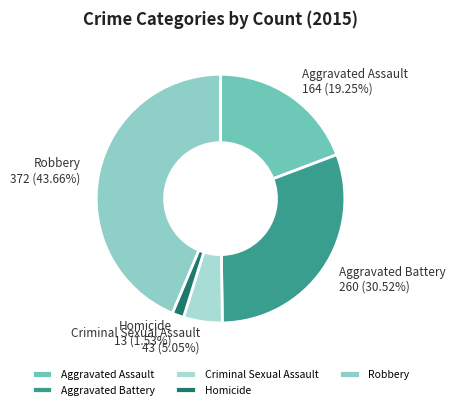

Approximately how many times larger is the value at Criminal Sexual Assault compared to Homicide?

3.3